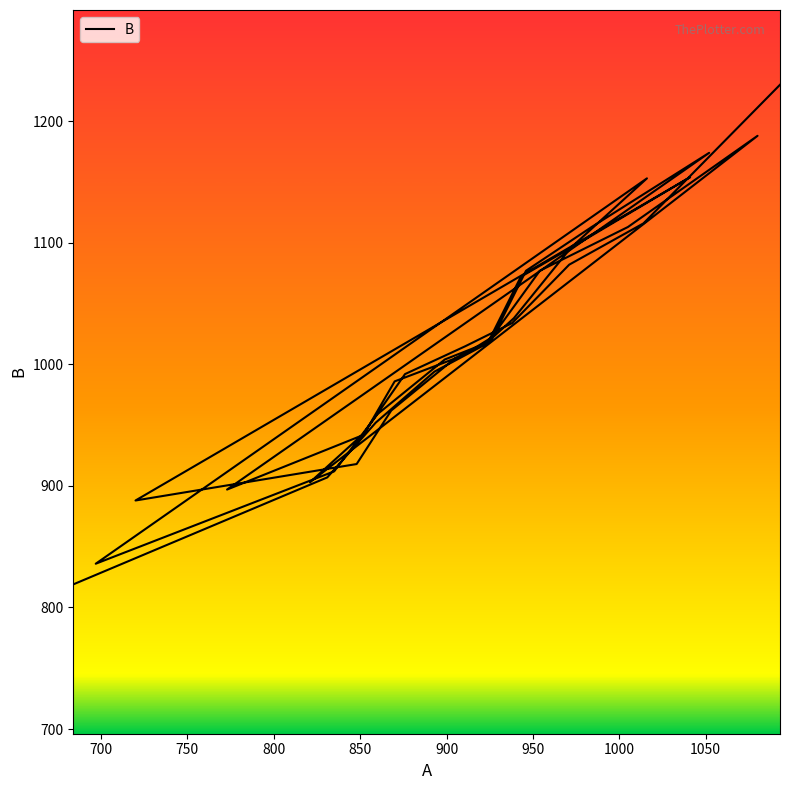

What is the value of the 12th point from the left?

1004